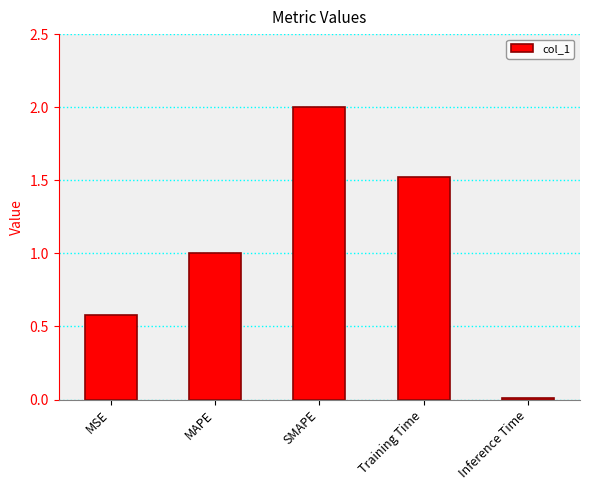

How many values exceed 1?

3